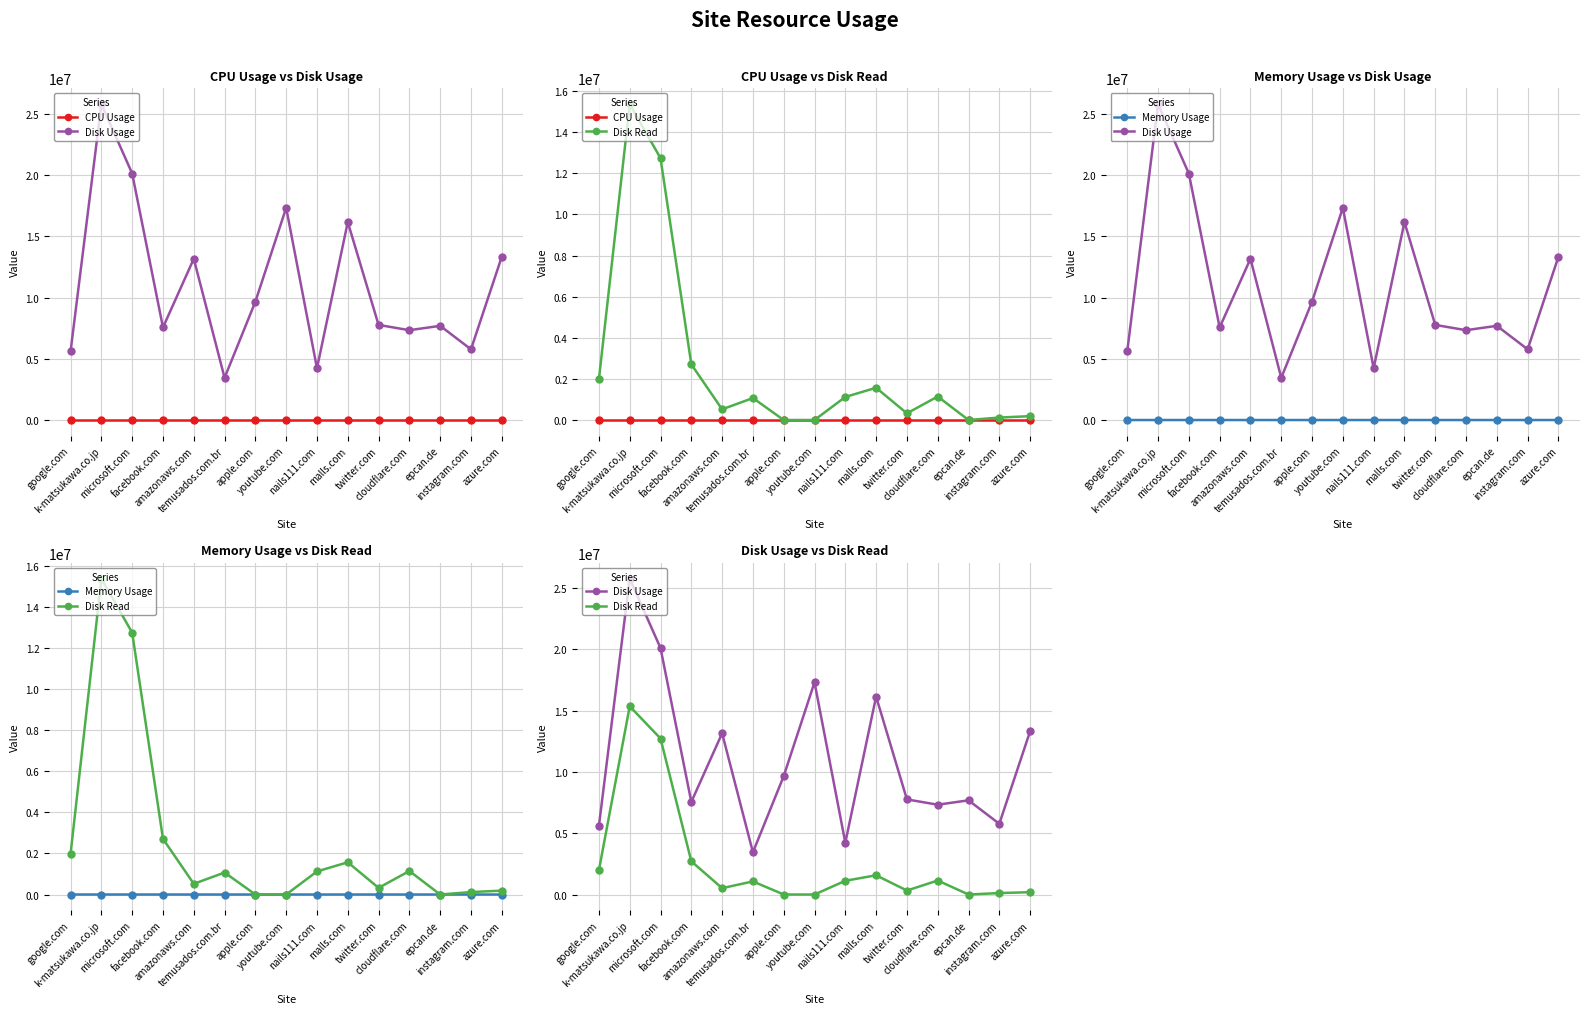

How many values in Disk Read are above zero?

12